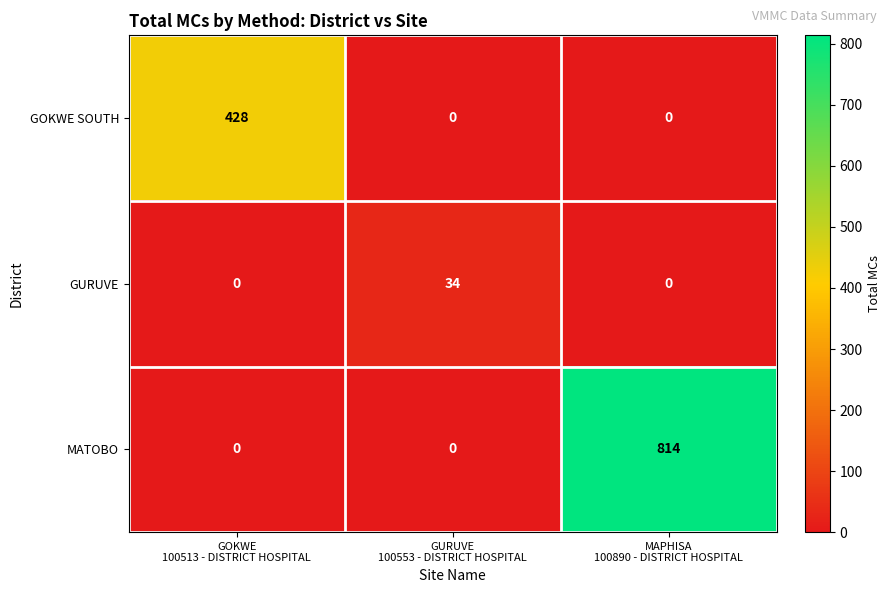

How many values in GOKWE SOUTH are above zero?

1